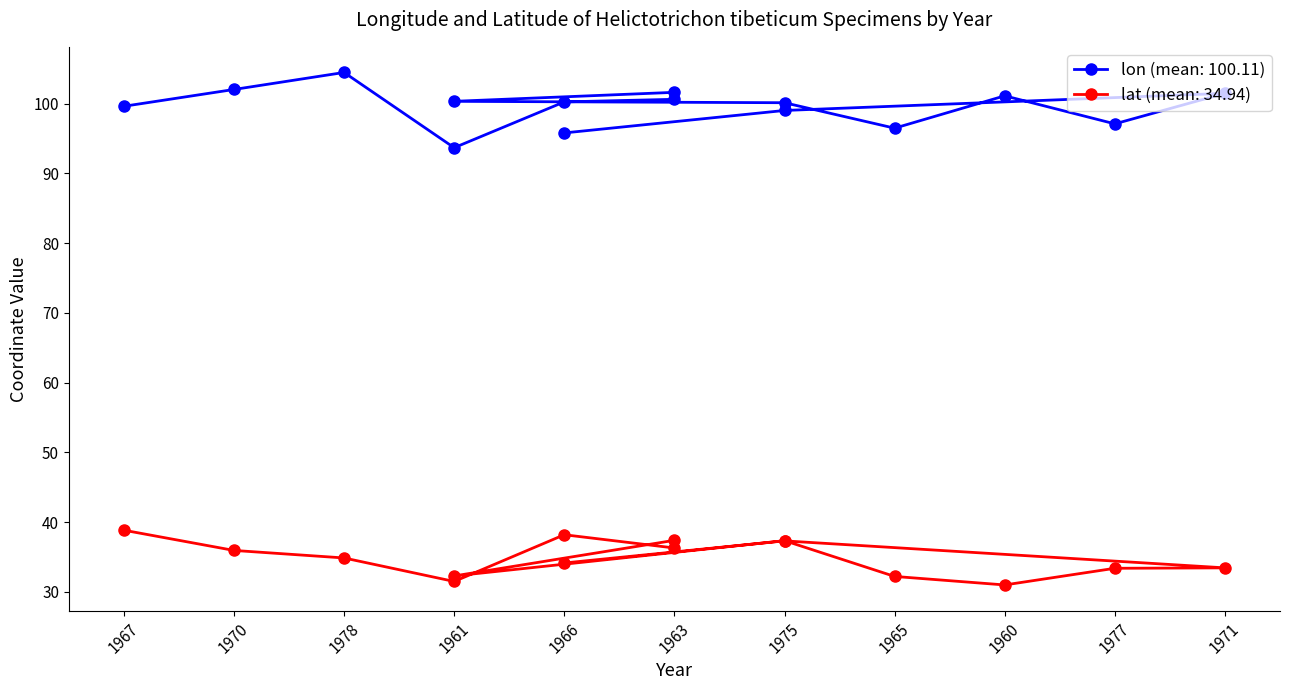

What is the label of the 13th point from the right?

1978